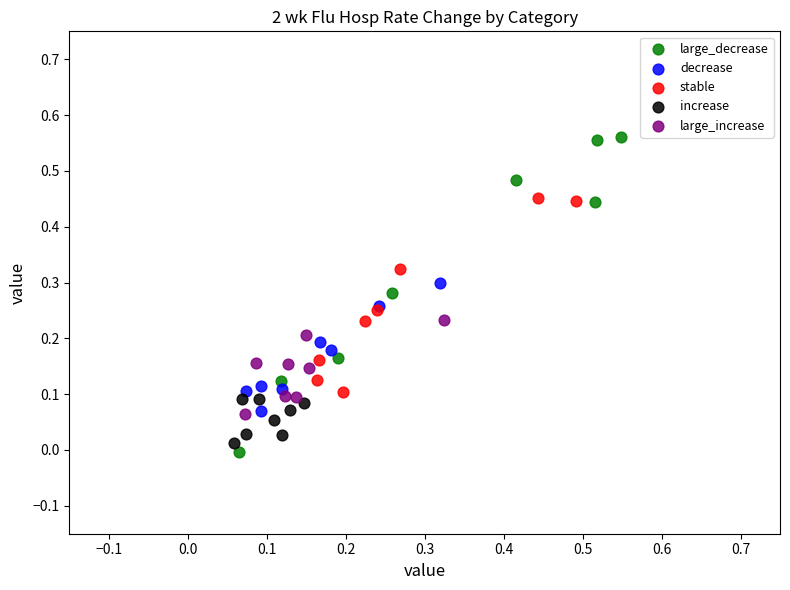

Which series contains the highest Y value?

large_decrease